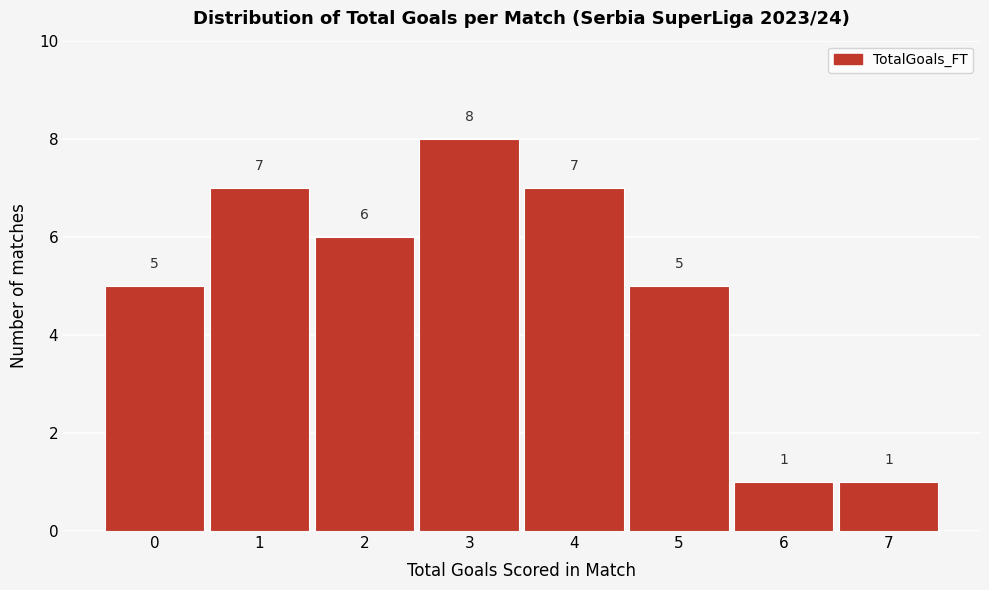

Reading left to right, what are all the values shown in this chart?

0=5	1=7	2=6	3=8	4=7	5=5	6=1	7=1